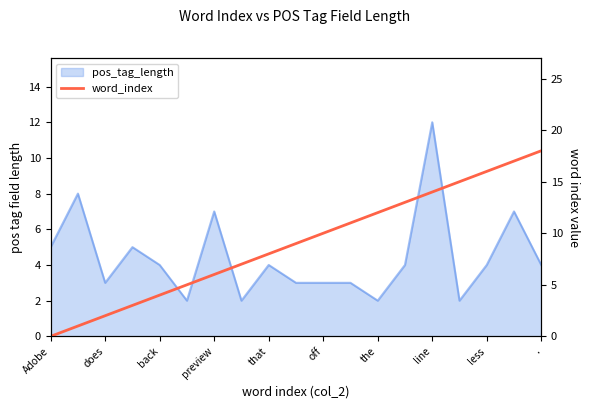

How many lines are shown in the chart?

1